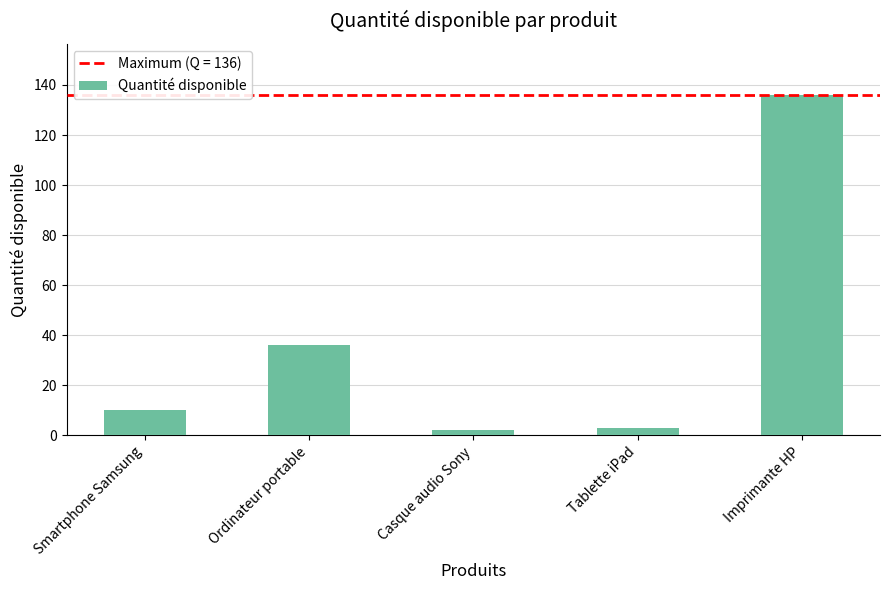

What is the difference between the maximum and second lowest values?

133